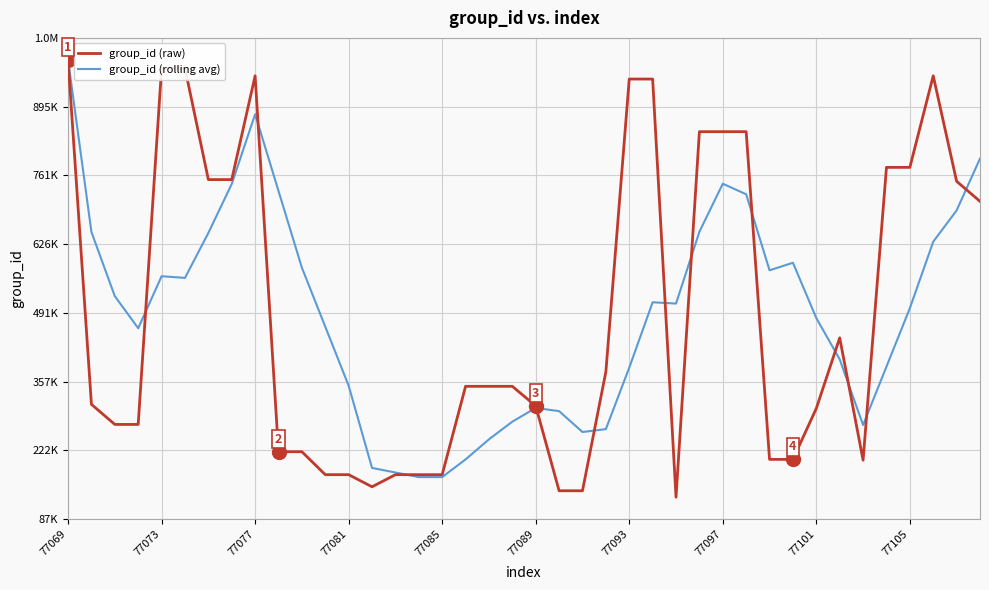

Which series ends up on top after the final intersection of group_id (raw) and group_id (rolling avg)?

group_id (rolling avg)